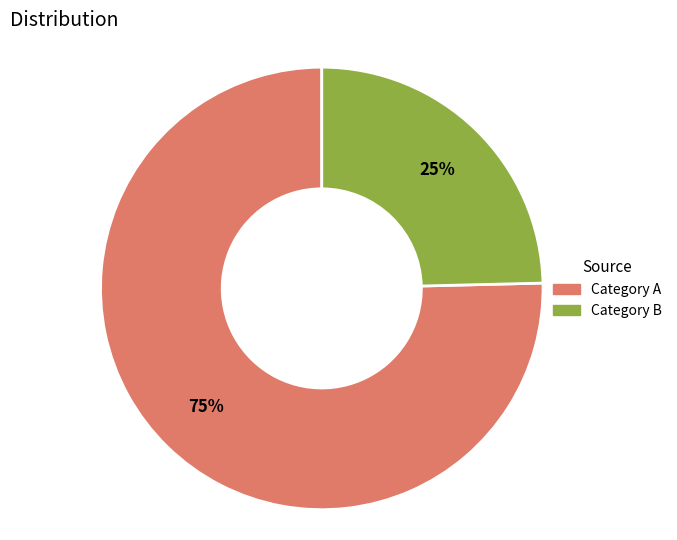

Count the number of slices in the pie.

2